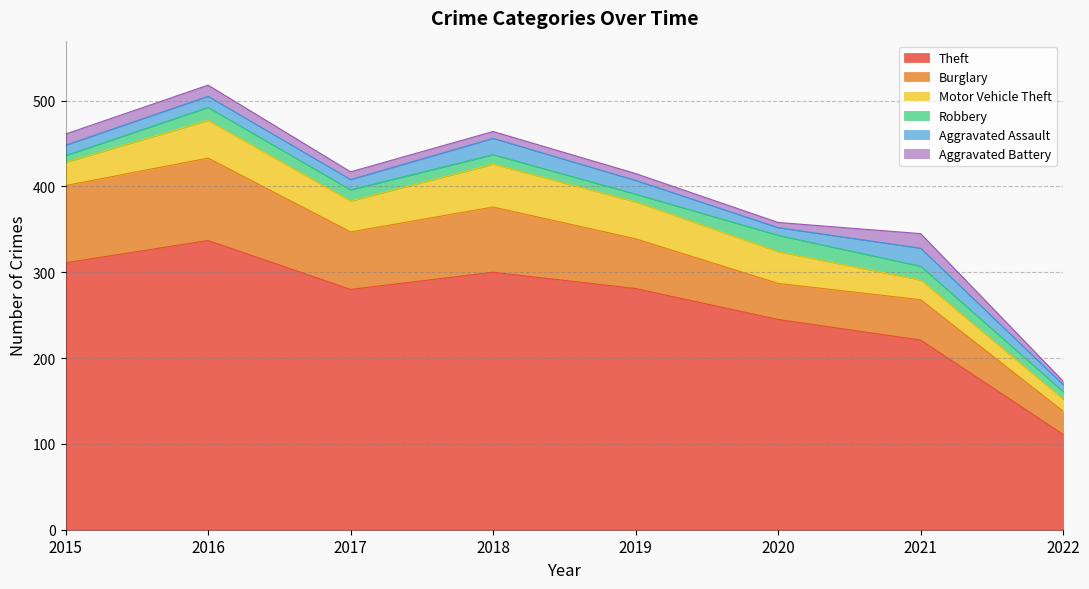

Reading left to right, extract all data points from this chart.

Theft: 311	337	280	300	281	245	221	111
Burglary: 90	96	67	76	58	42	47	27
Motor Vehicle Theft: 27	44	36	50	43	37	23	14
Robbery: 8	15	13	11	9	19	16	9
Aggravated Assault: 12	13	12	19	16	9	21	8
Aggravated Battery: 13	13	9	8	8	6	17	4